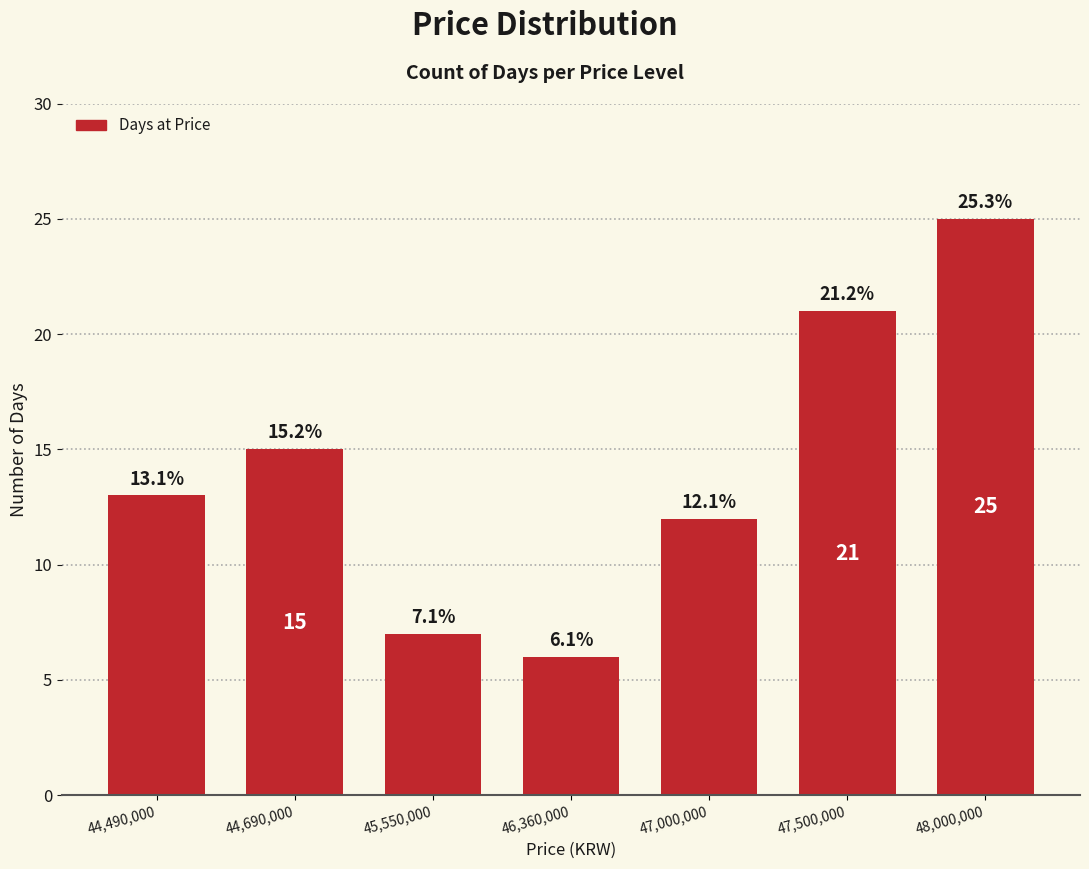

At which label is the value closest to 15?

44,690,000